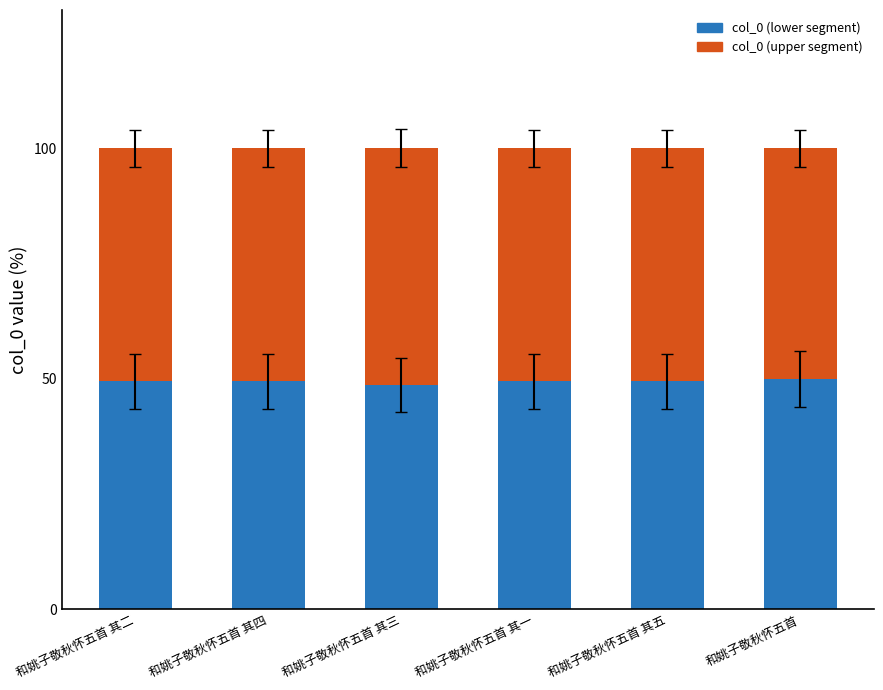

True or false: col_0 (lower segment) has a value of 49.4 at 和姚子敬秋怀五首 其四.

True